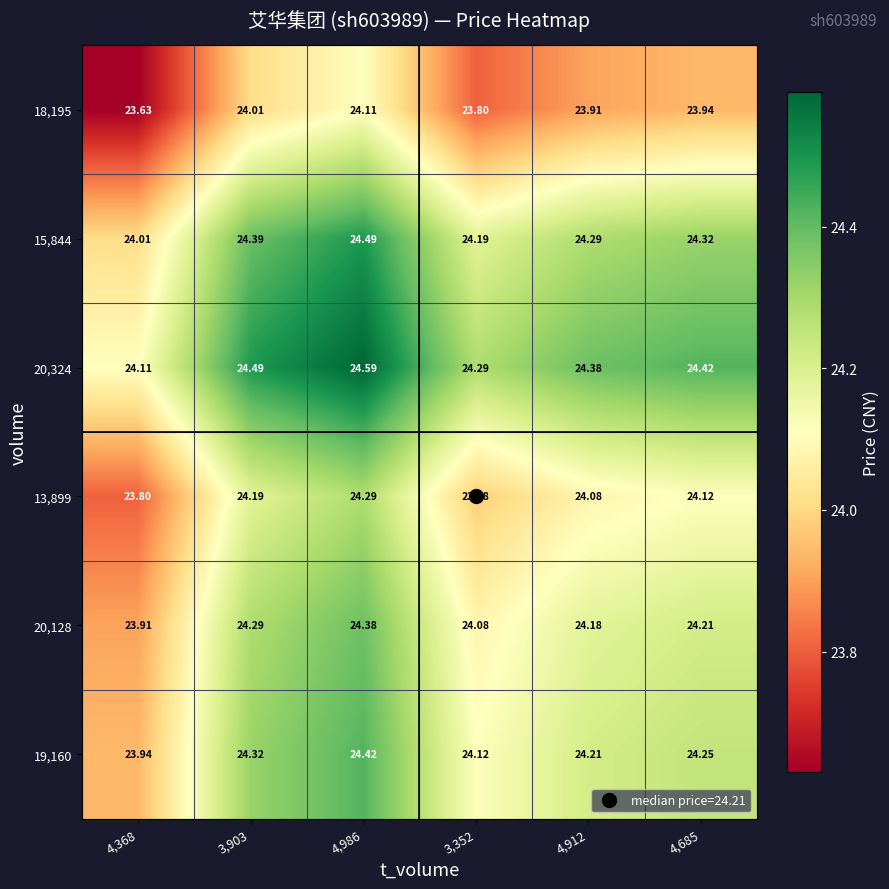

Is the value of 15,844 at 3,903 greater than the value of 13,899 at 3,352?

Yes